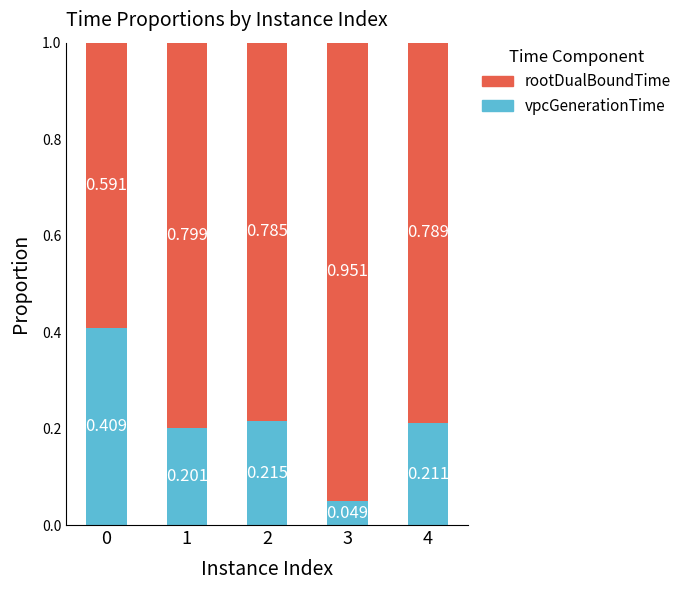

What is the sum of all vpcGenerationTime values?

1.1